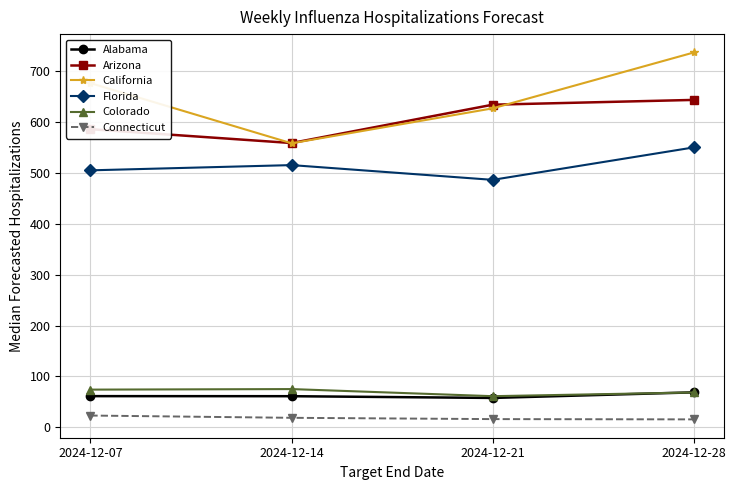

The Arizona series shows 914.3 at 2024-12-21. True or false?

False